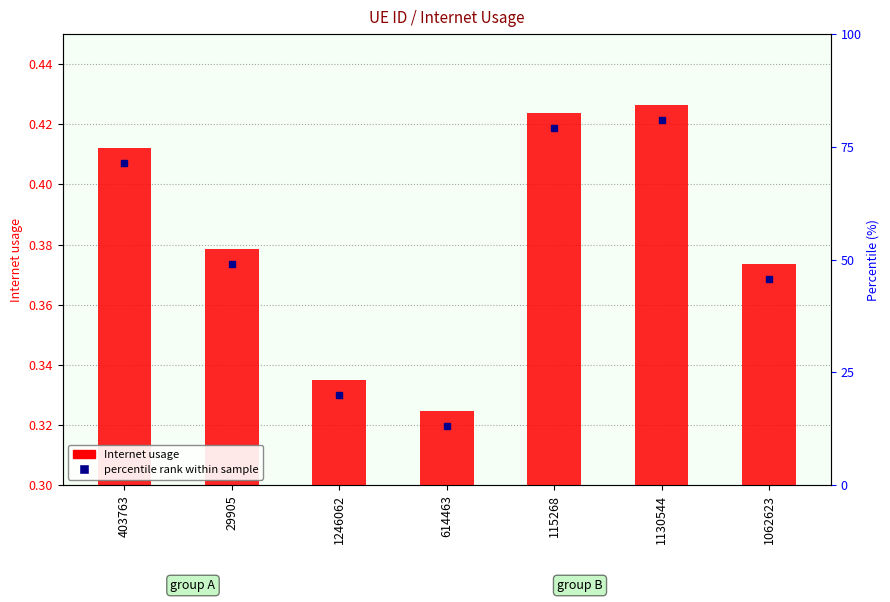

Where is the data nearest to the value 0?

614463